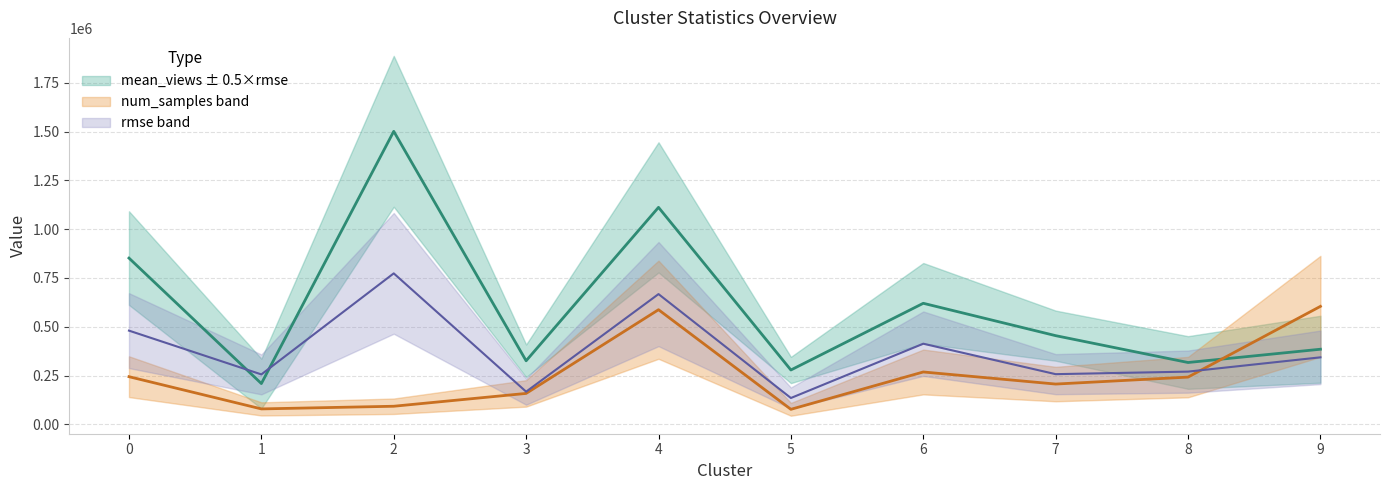

True or false: mean_views has more than 2 interior local peaks.

True